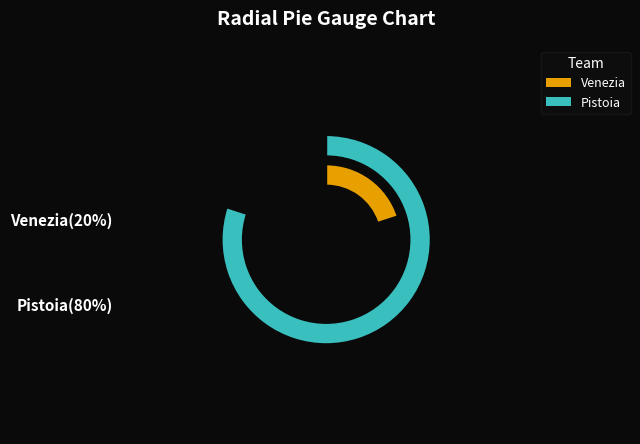

Rank the categories by value from lowest to highest.

Venezia, Pistoia